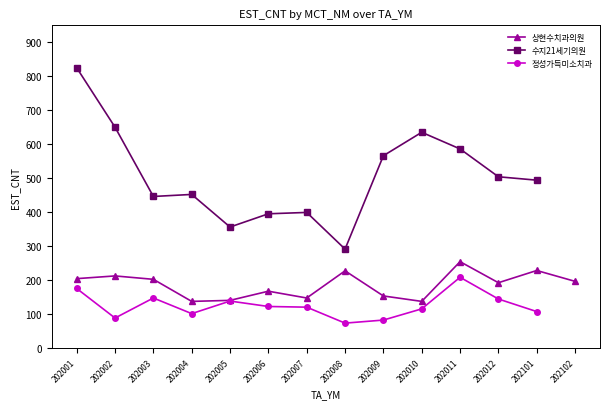

What is the maximum value shown in the chart?

825